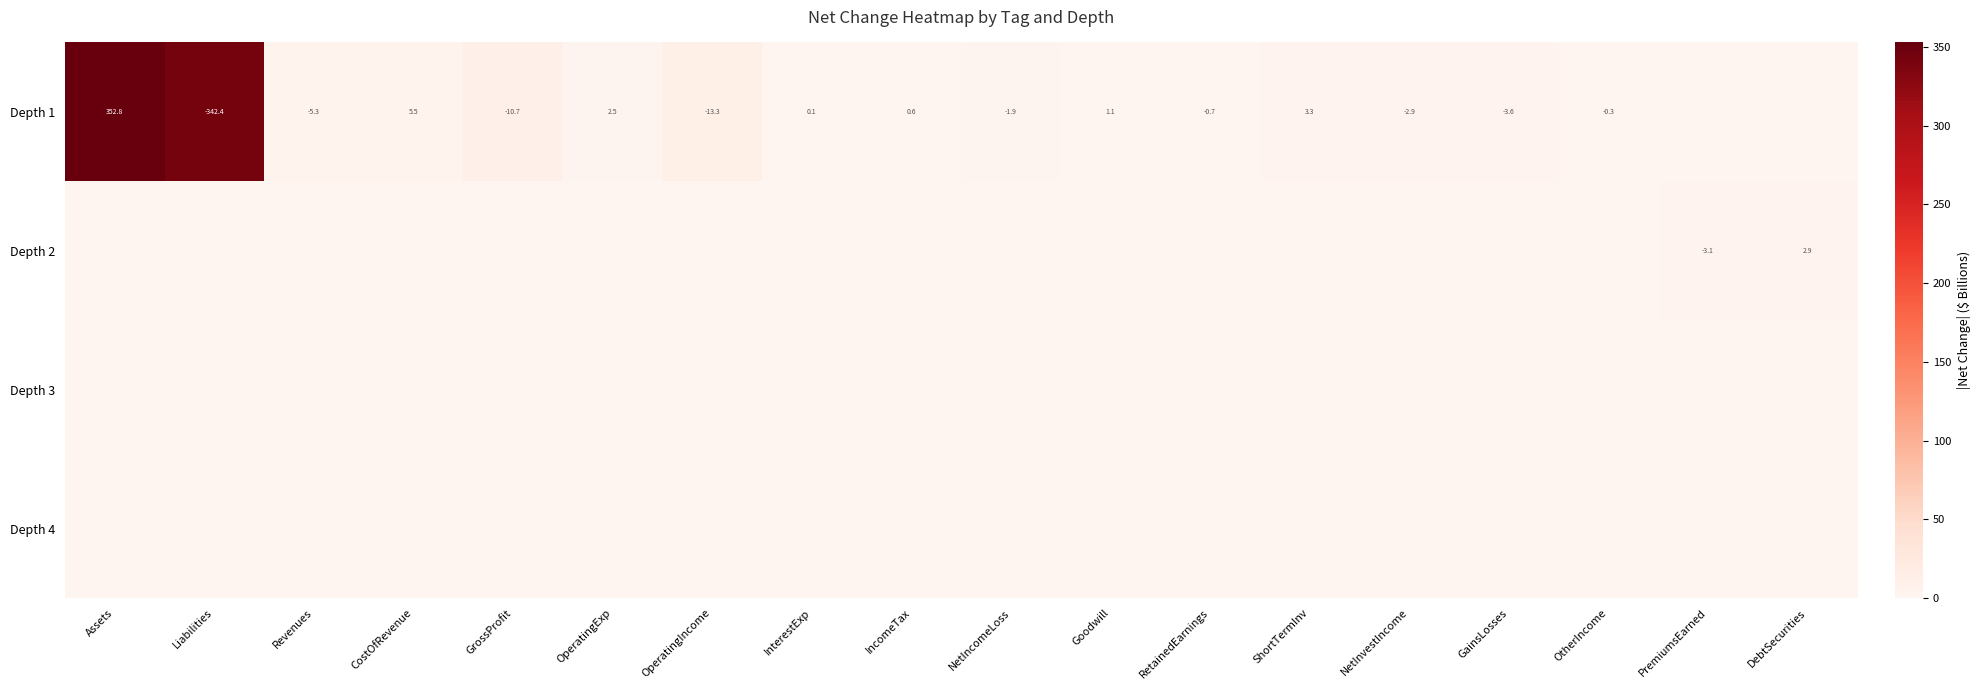

The value of Depth 1 at CostOfRevenue is 8.5. True or false?

False